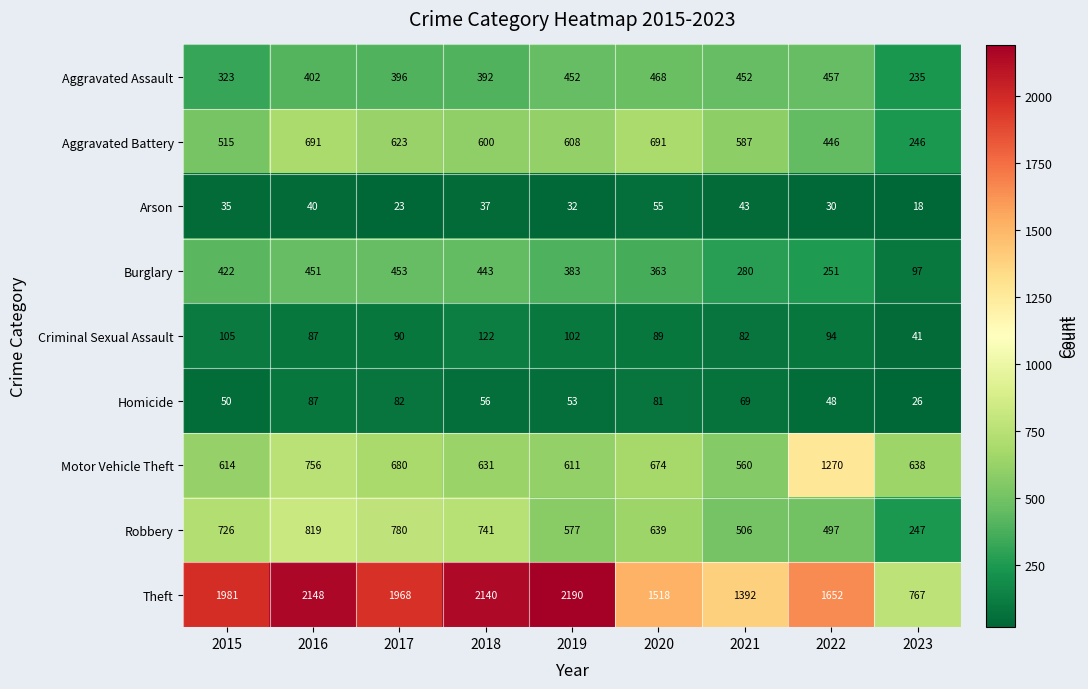

The Robbery series shows 396 at 2023. True or false?

False